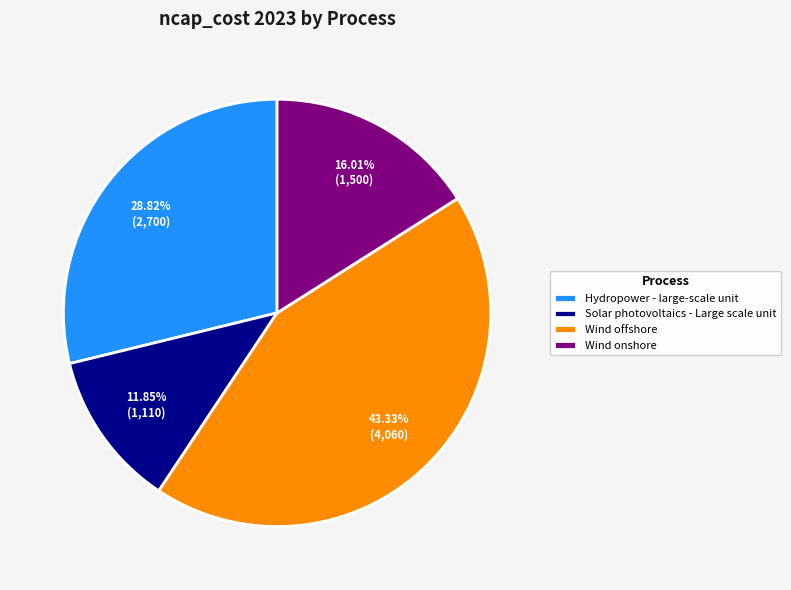

Do Wind offshore and Solar photovoltaics - Large scale unit together represent more than half of the pie?

Yes